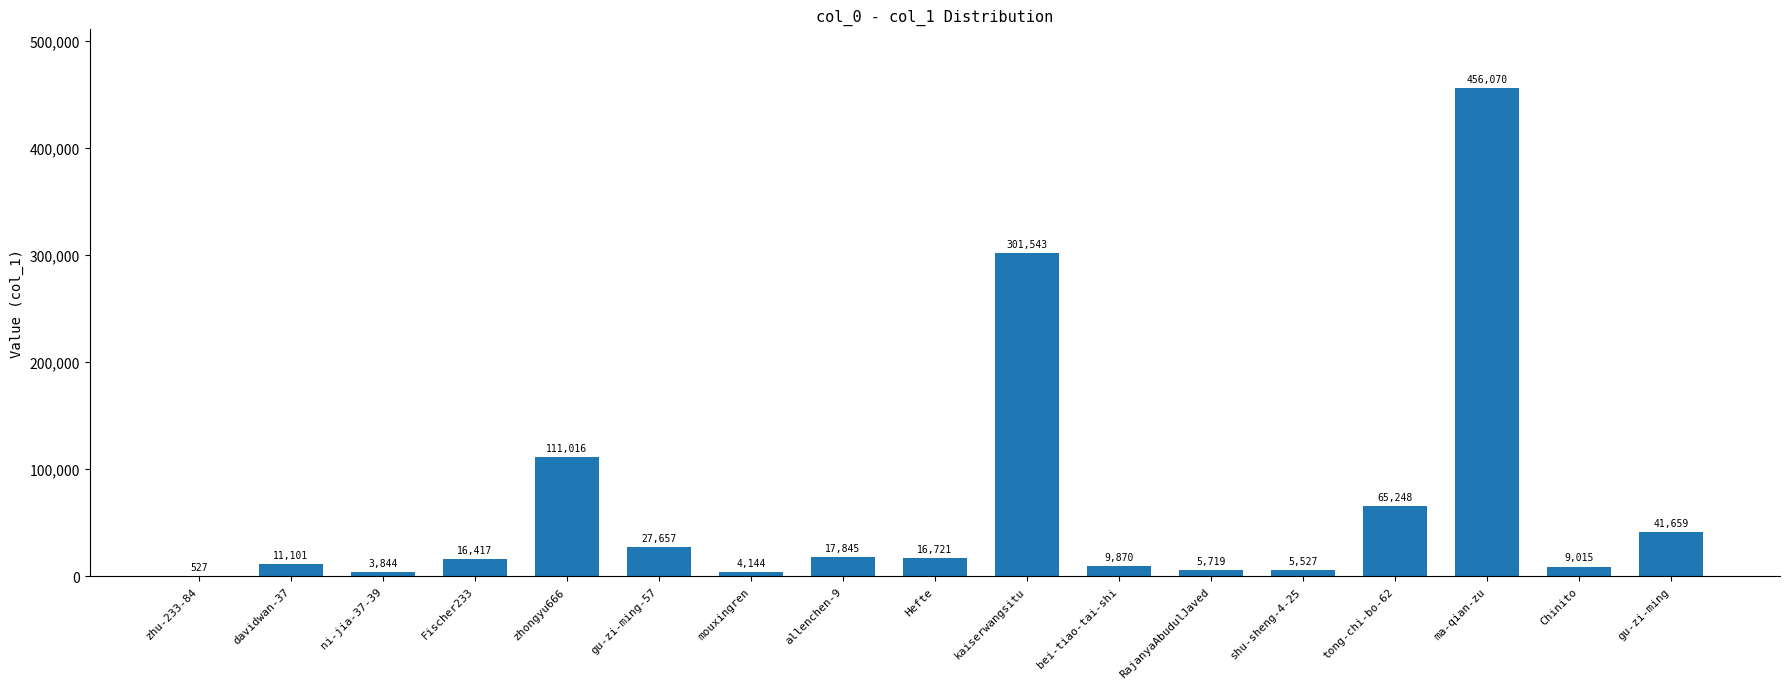

Between ni-jia-37-39 and gu-zi-ming, which is larger?

gu-zi-ming